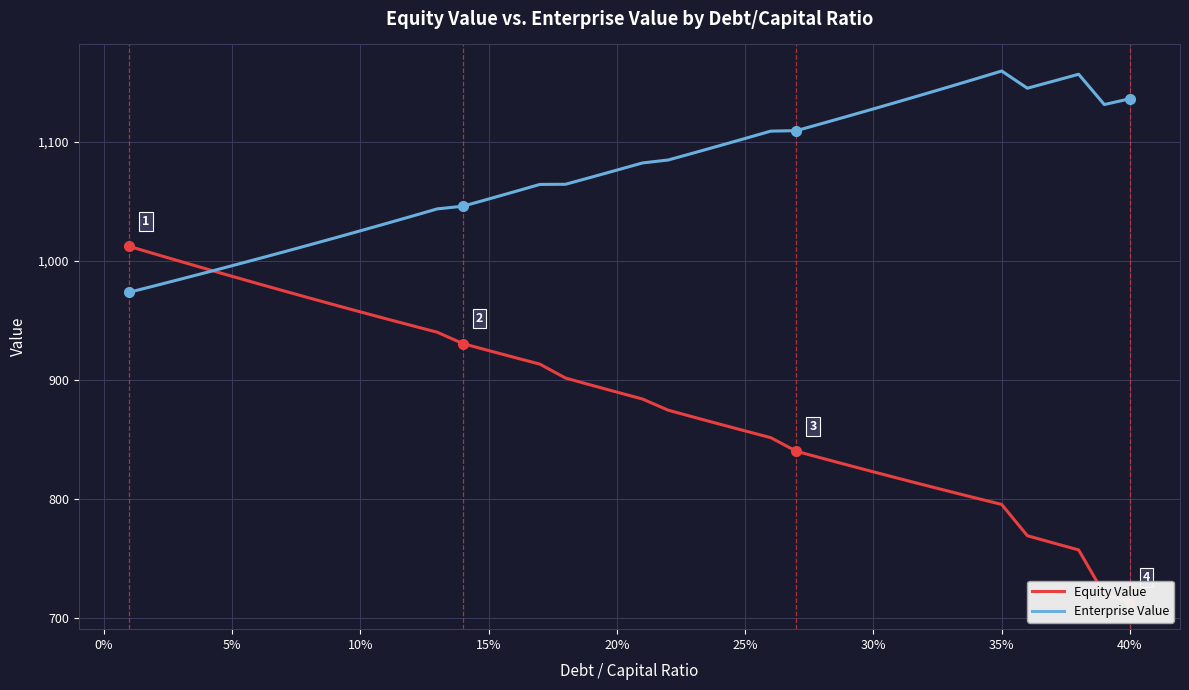

How many intersections are there between Enterprise Value and Equity Value?

1